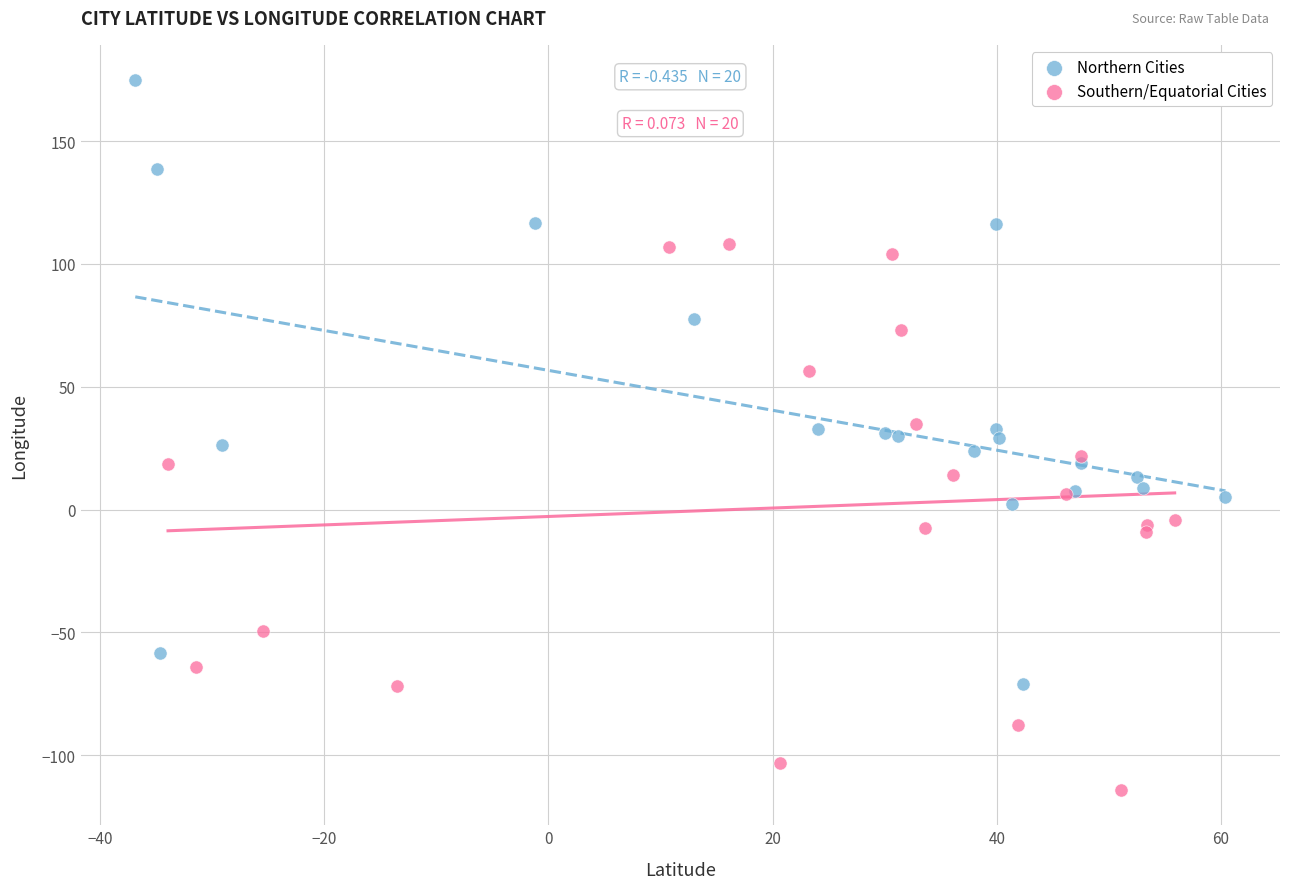

Which series contains the lowest Y value?

Southern/Equatorial Cities